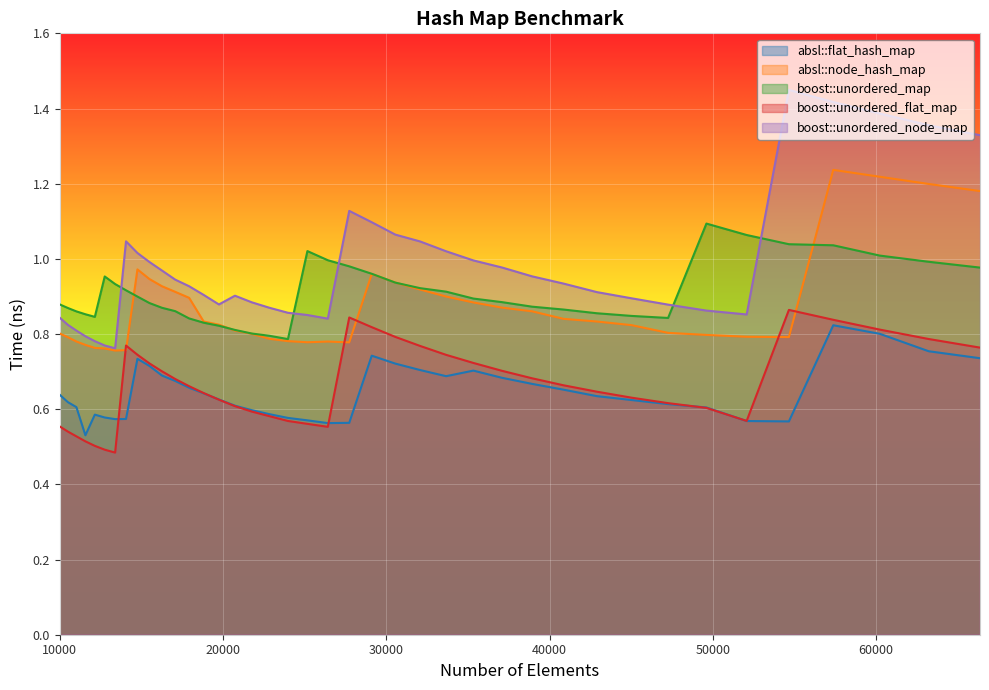

How many interior local valleys does the boost::unordered_map series have?

3